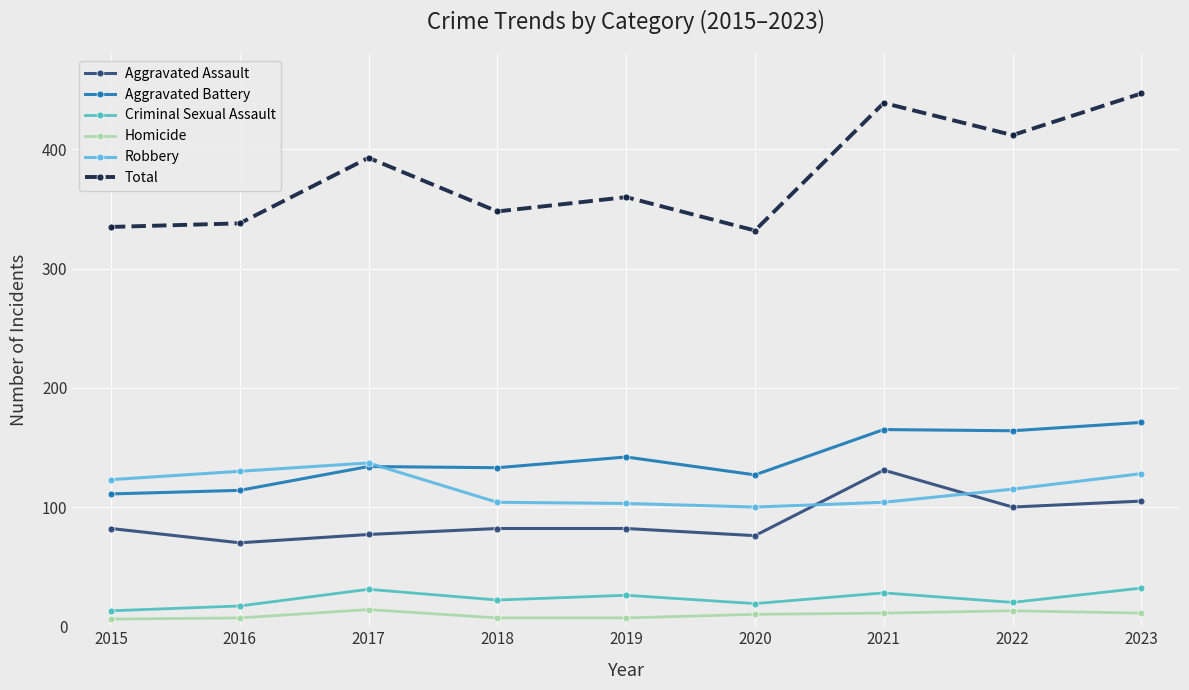

What is the total value across all series at 2020?

664